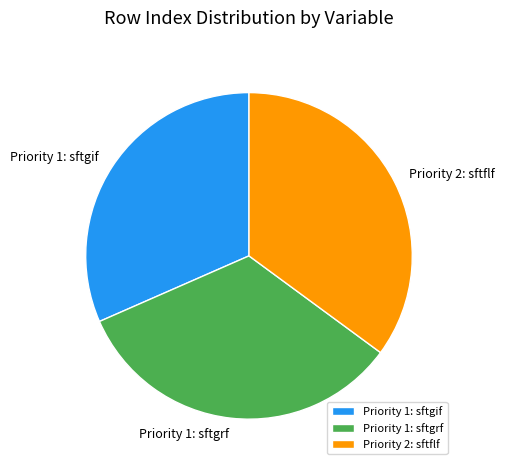

Approximately how many times larger is the value at Priority 1: sftgif compared to Priority 1: sftgrf?

0.9